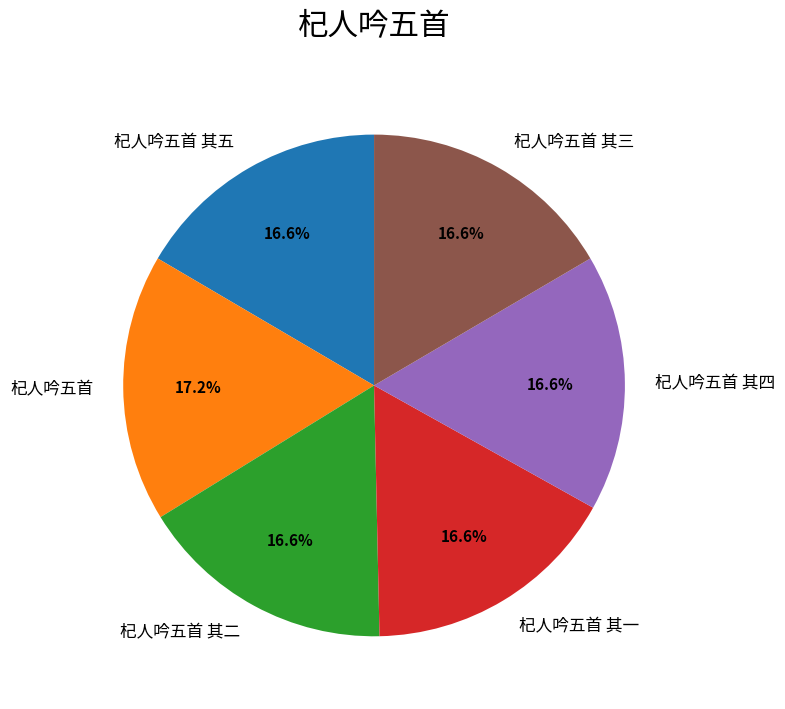

What is the ratio of the value at 杞人吟五首 to the value at 杞人吟五首 其五?

1.0